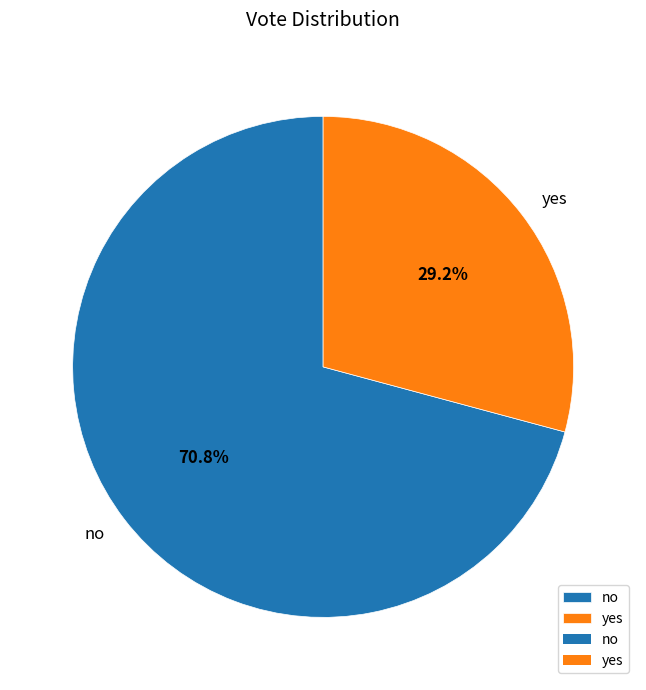

Count the number of slices in the pie.

2